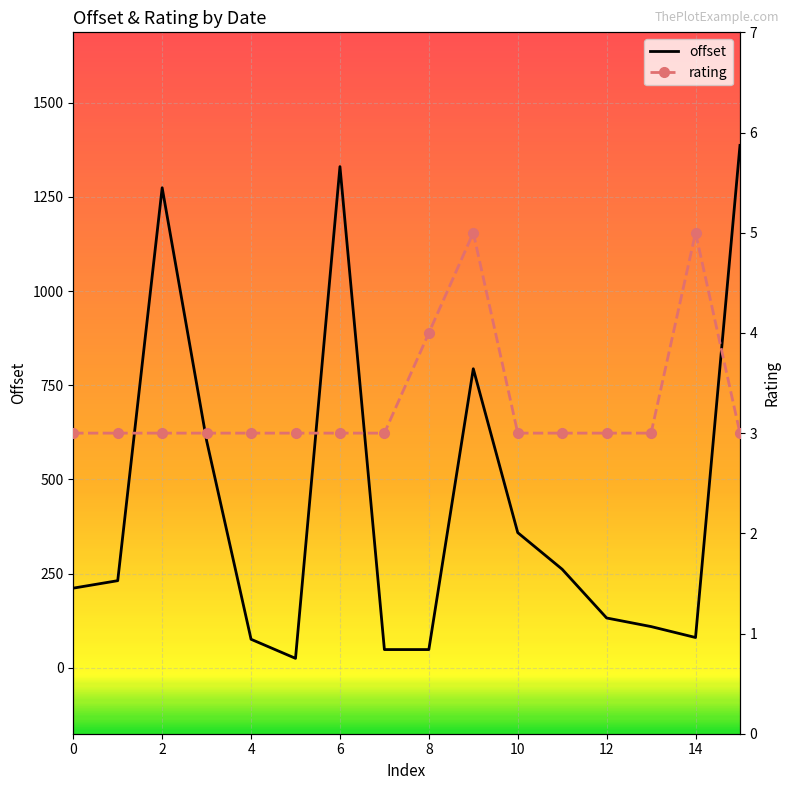

What is the maximum value shown in the chart?

1386.5